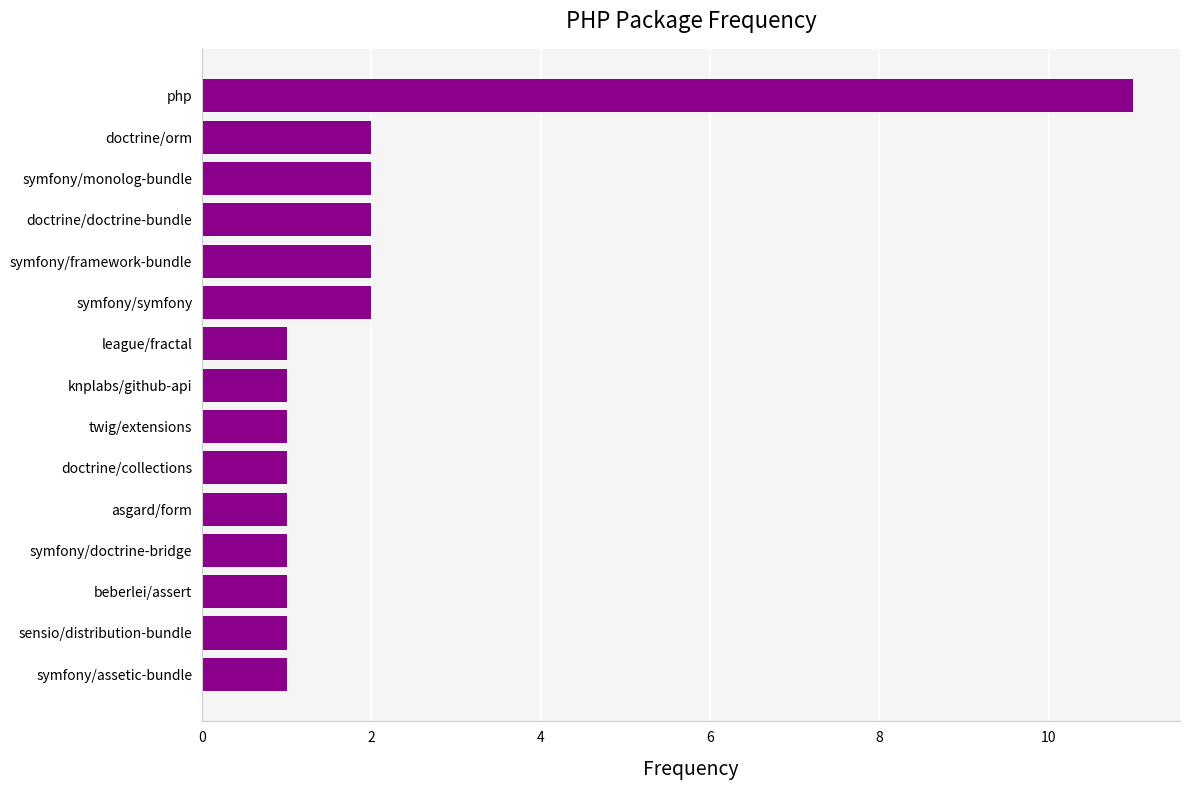

How many values are between 1 and 2?

14